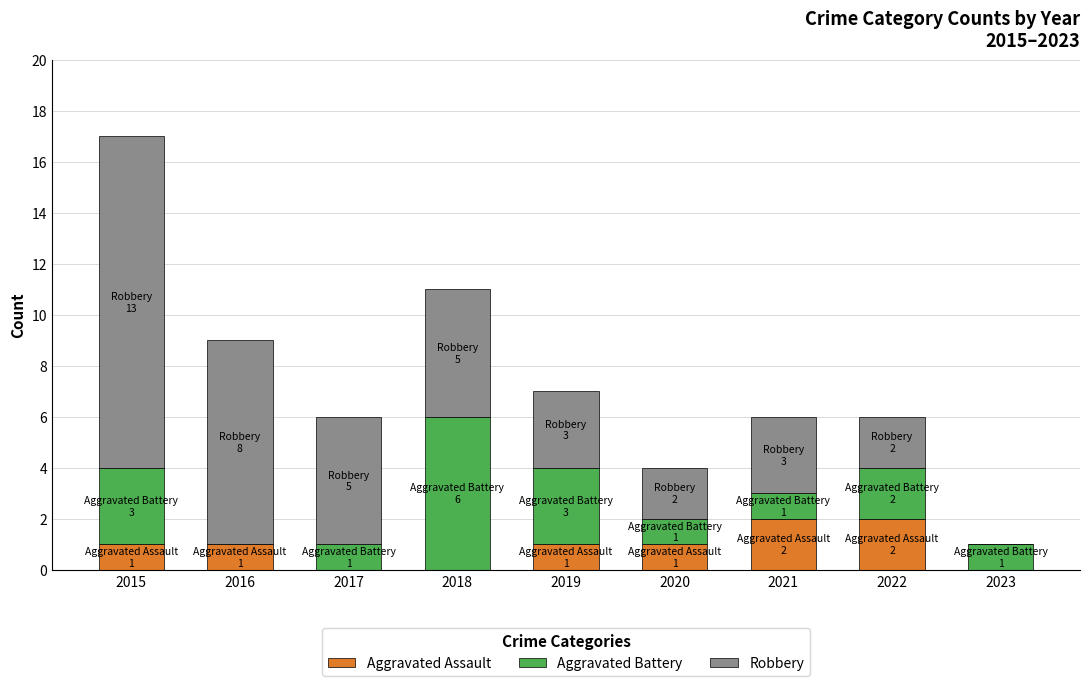

At which category is the sum across all series the highest?

2015